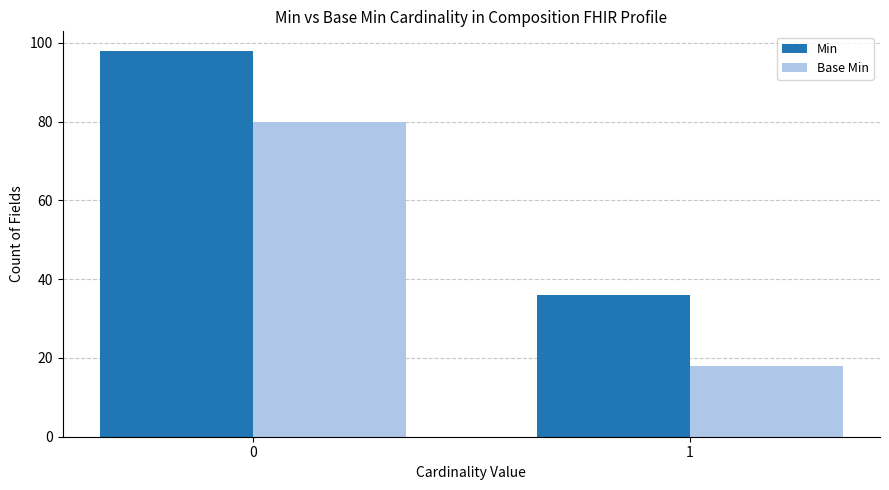

What is the value of the Base Min bar at the 1st from the left?

80